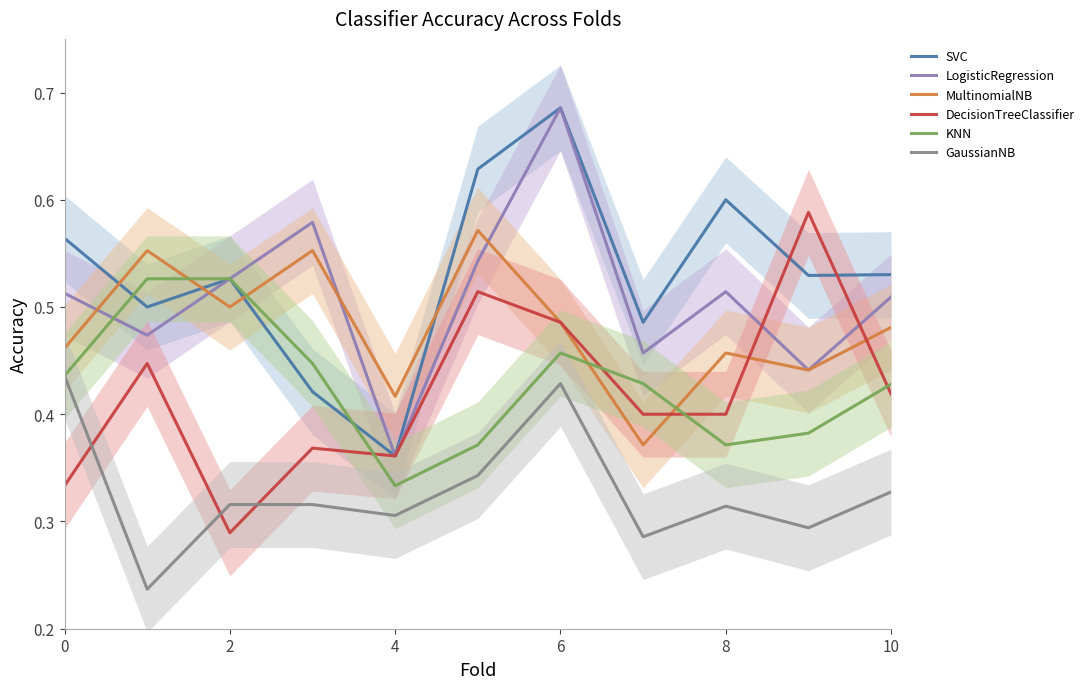

True or false: MultinomialNB and SVC cross at least once.

True